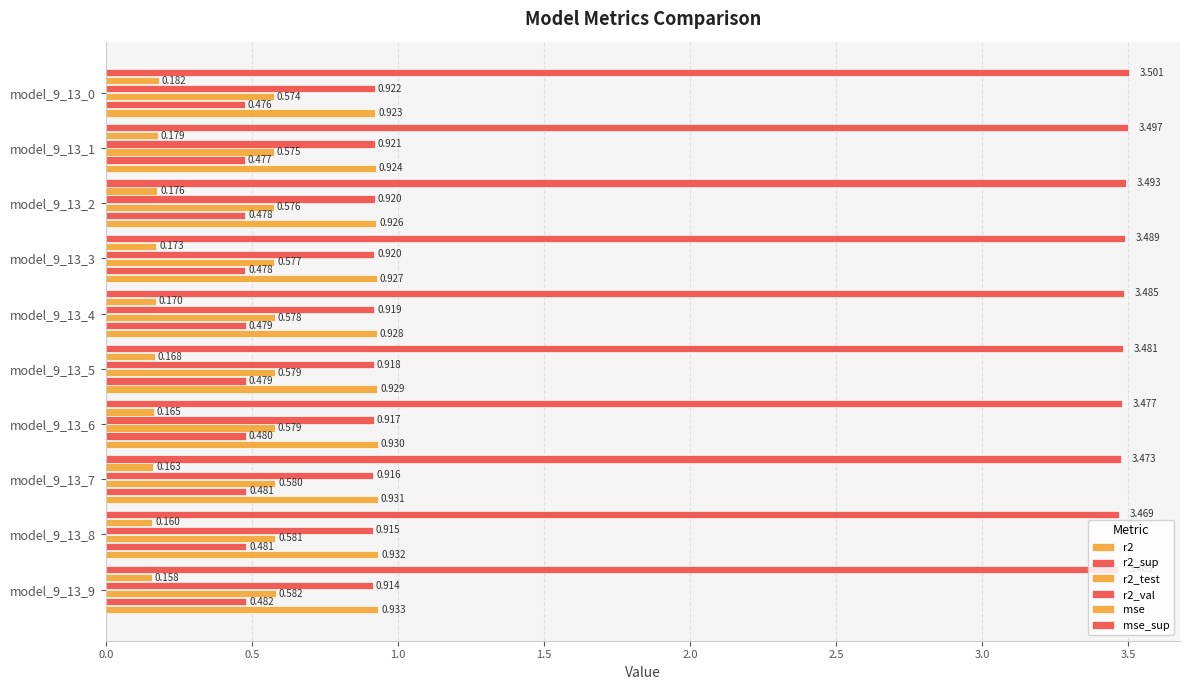

What is the value of the r2_test bar at the 9th from the left?

0.6